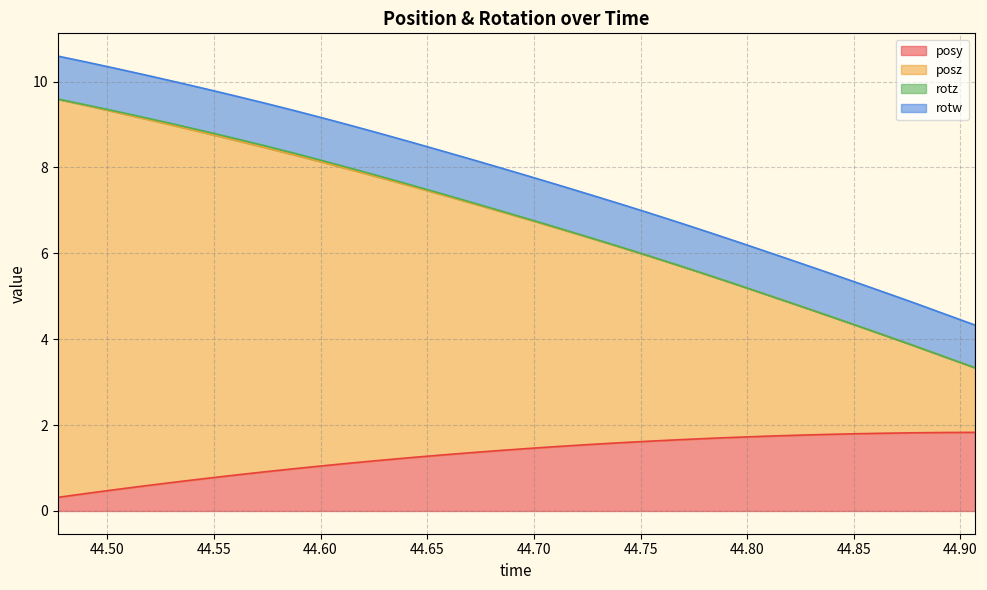

What is the highest value of the posy series?

1.8